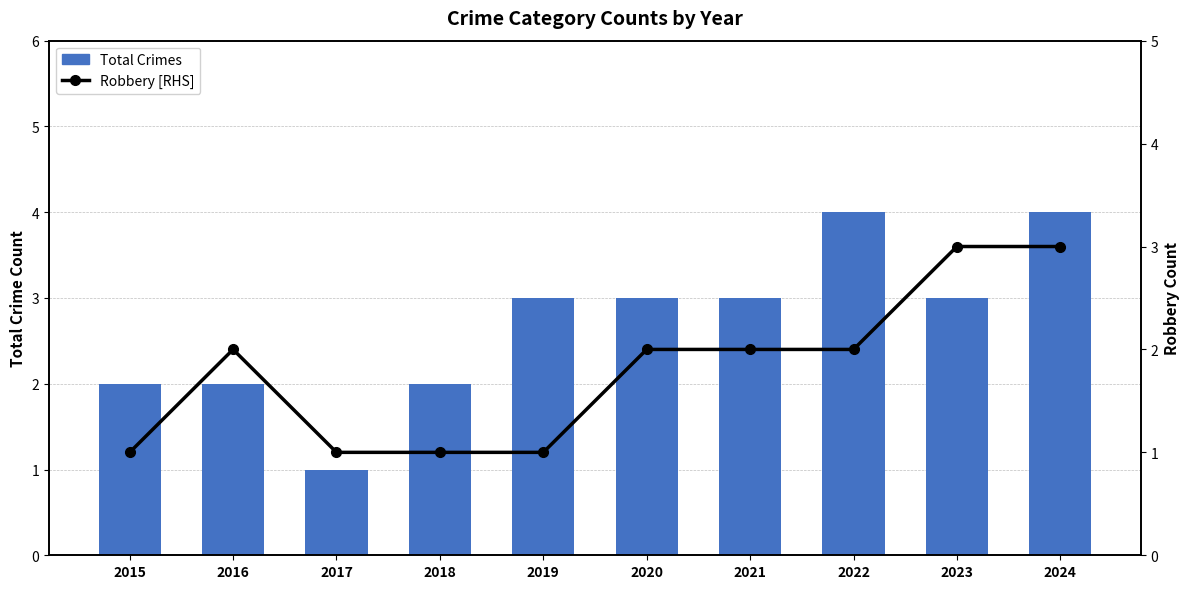

What is the highest value of the Total Crimes series?

4